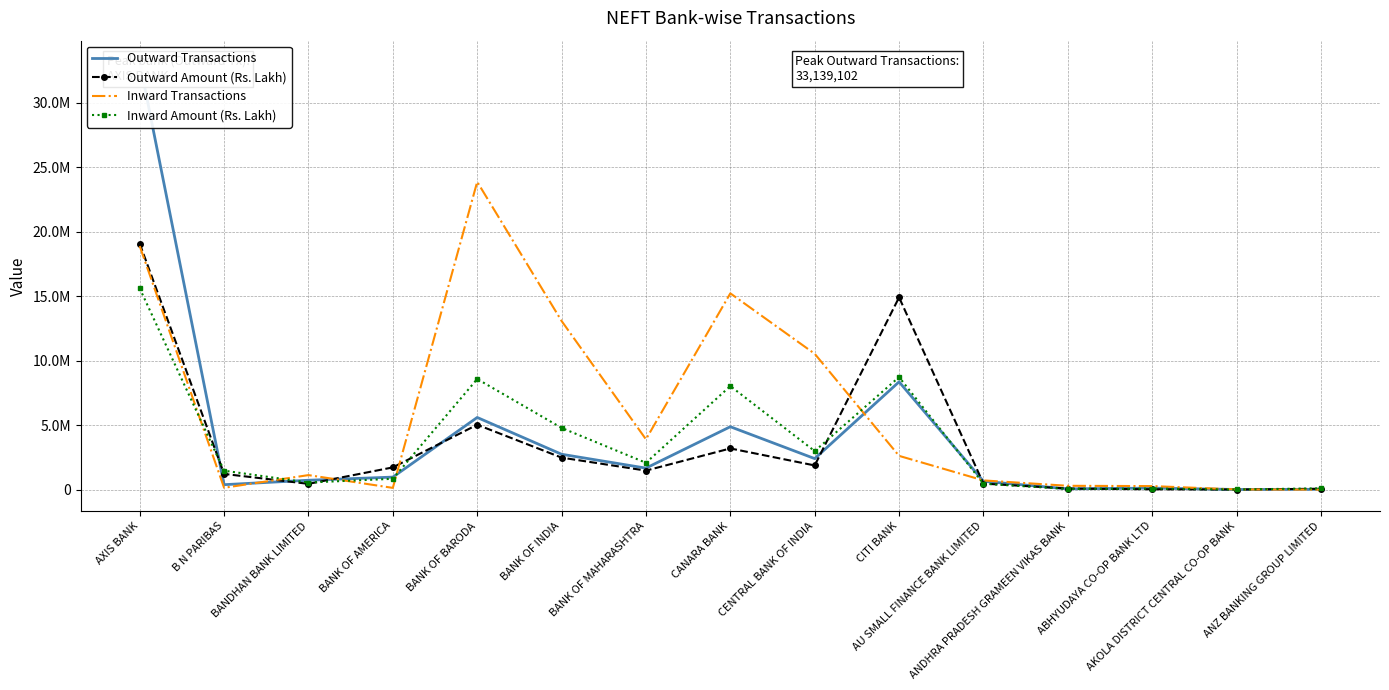

At which category is the sum across all series the highest?

AXIS BANK